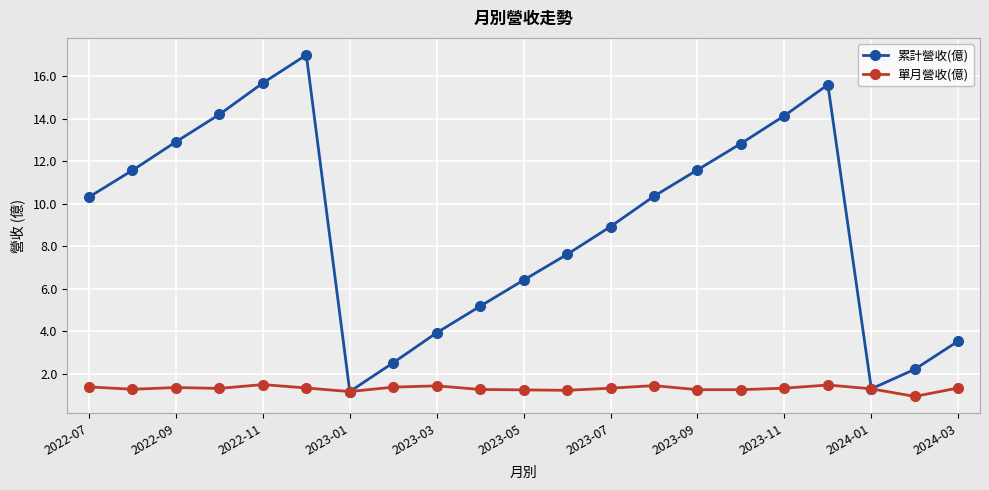

Which series has the largest range (max minus min)?

累計營收(億)